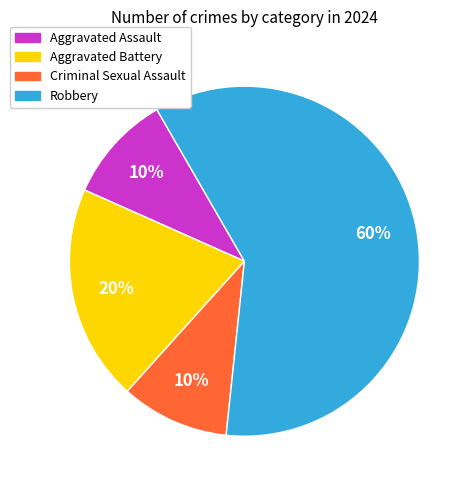

Is it true that Aggravated Battery is 7% of the pie?

False